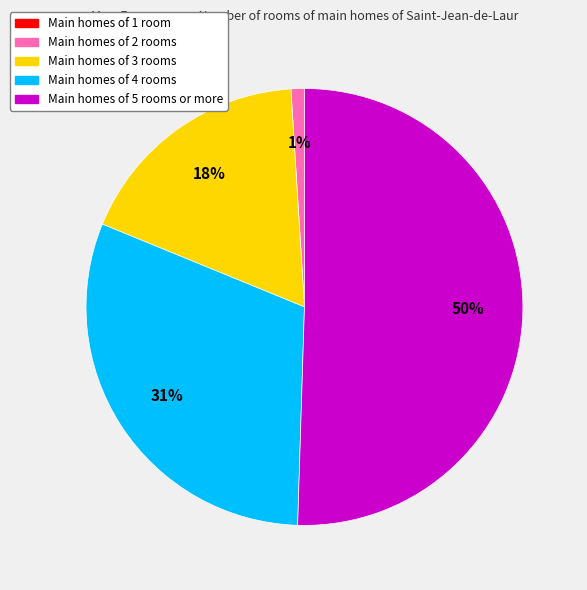

To the nearest percent, what is the average slice percentage?

25%